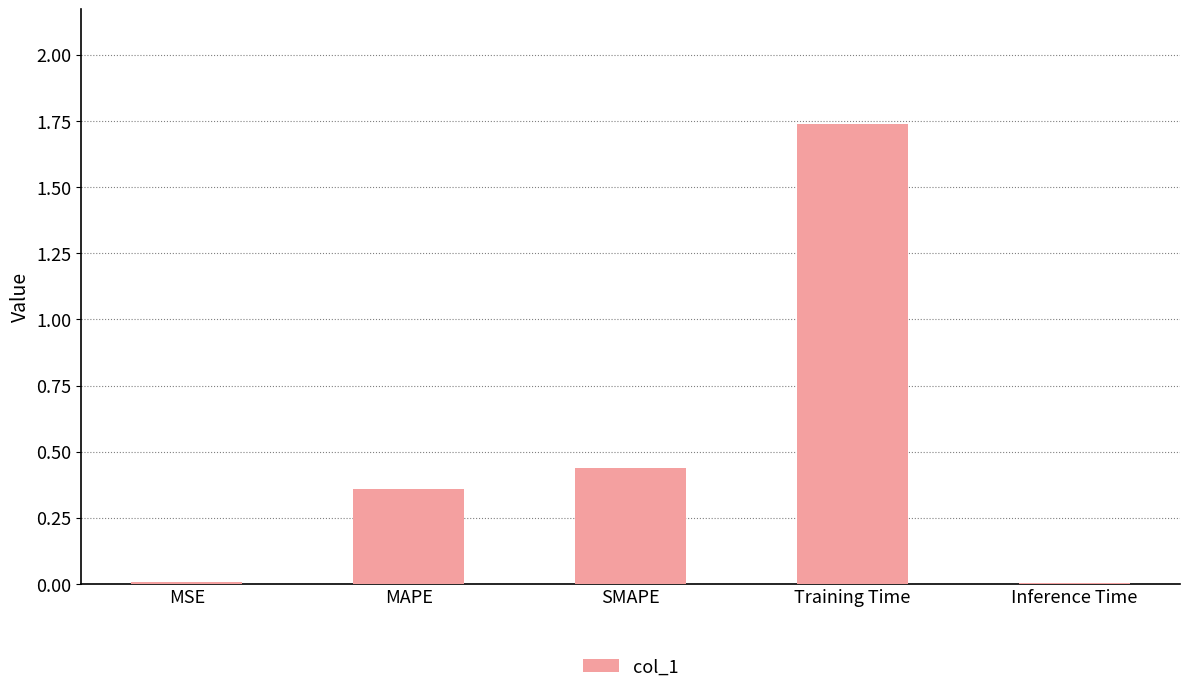

What is the change in value from SMAPE to Training Time?

+1.3